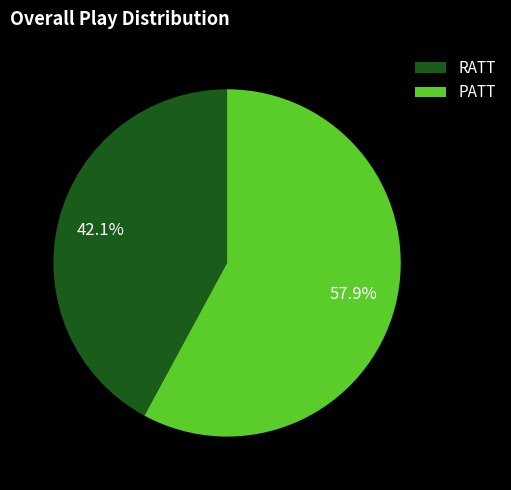

What is the ratio of the value at PATT to the value at RATT?

1.4